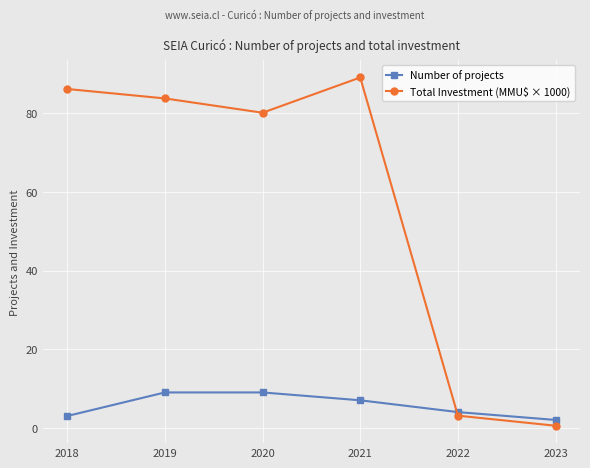

Between 2018 and 2021, which series saw the biggest shift?

Number of projects